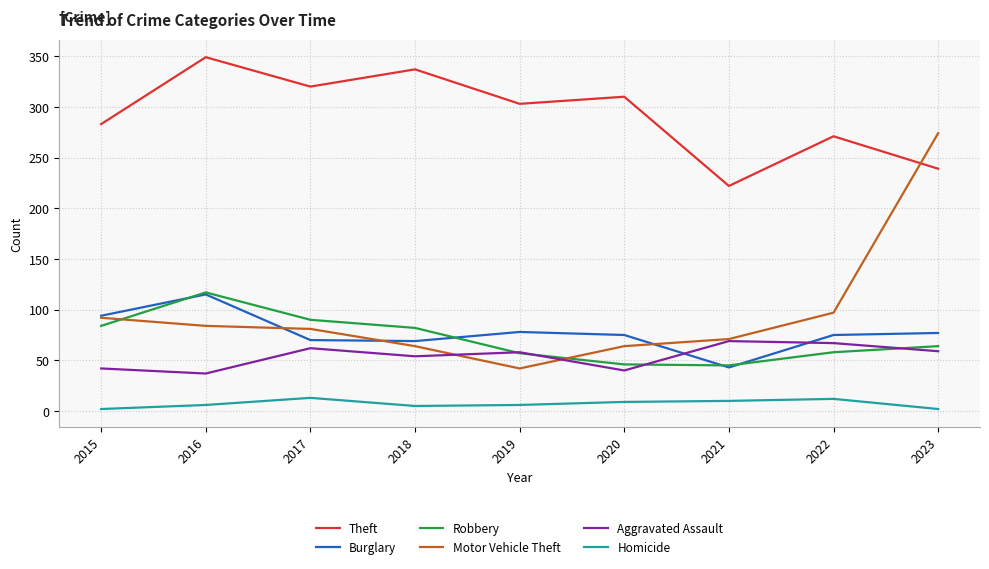

Which series changed the most between 2019 and 2023?

Motor Vehicle Theft